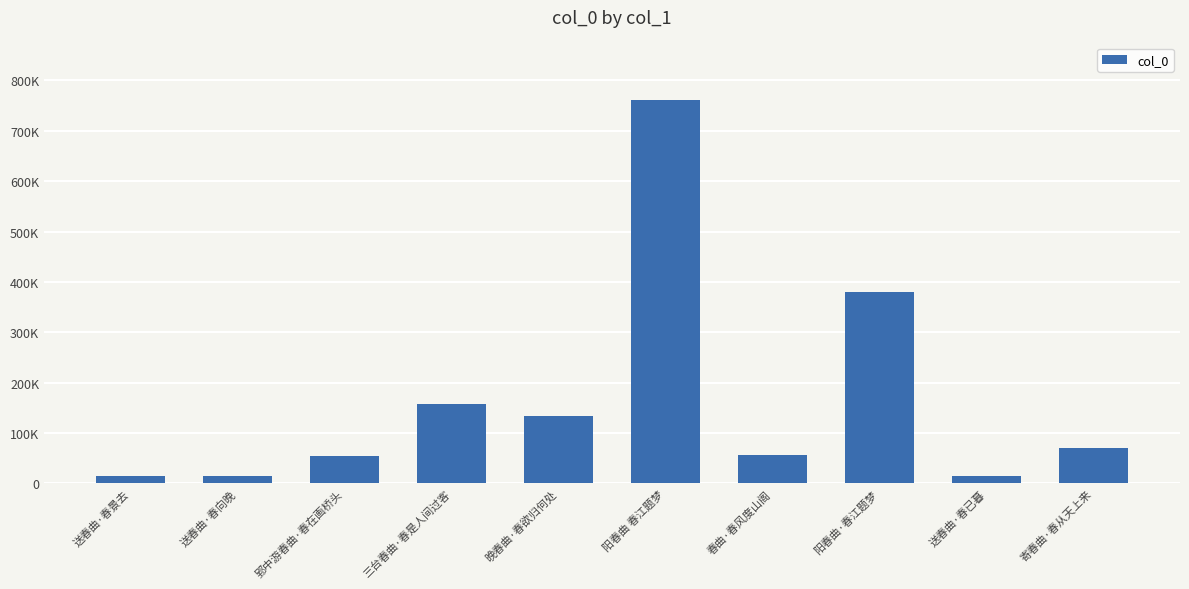

Between 送春曲·春已暮 and 晚春曲·春欲归何处, which is larger?

晚春曲·春欲归何处